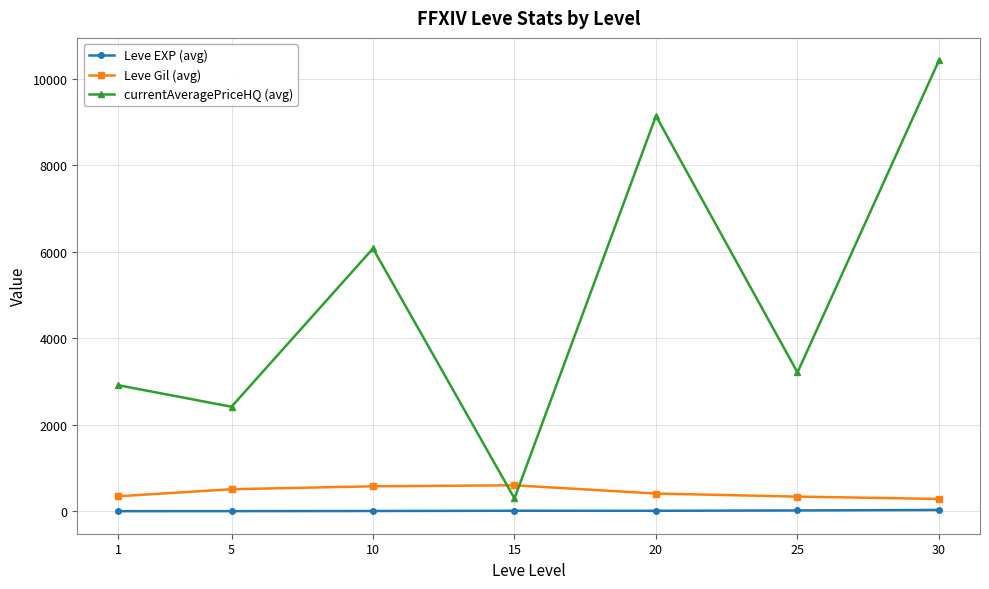

List the series in order of their peak value, lowest first.

Leve EXP (avg), Leve Gil (avg), currentAveragePriceHQ (avg)